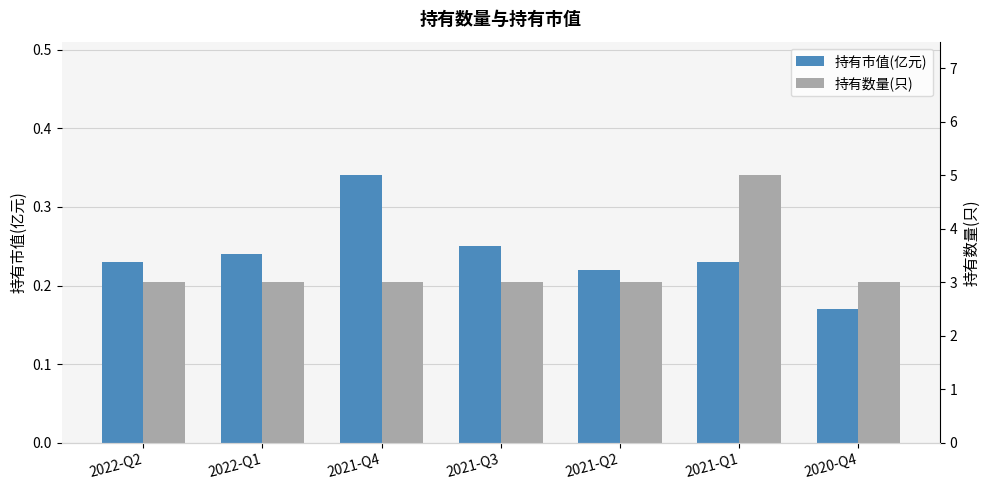

Reading left to right, list all the values displayed in this chart.

持有市值(亿元): 0.2	0.2	0.3	0.2	0.2	0.2	0.2
持有数量(只): 3.0	3.0	3.0	3.0	3.0	5.0	3.0